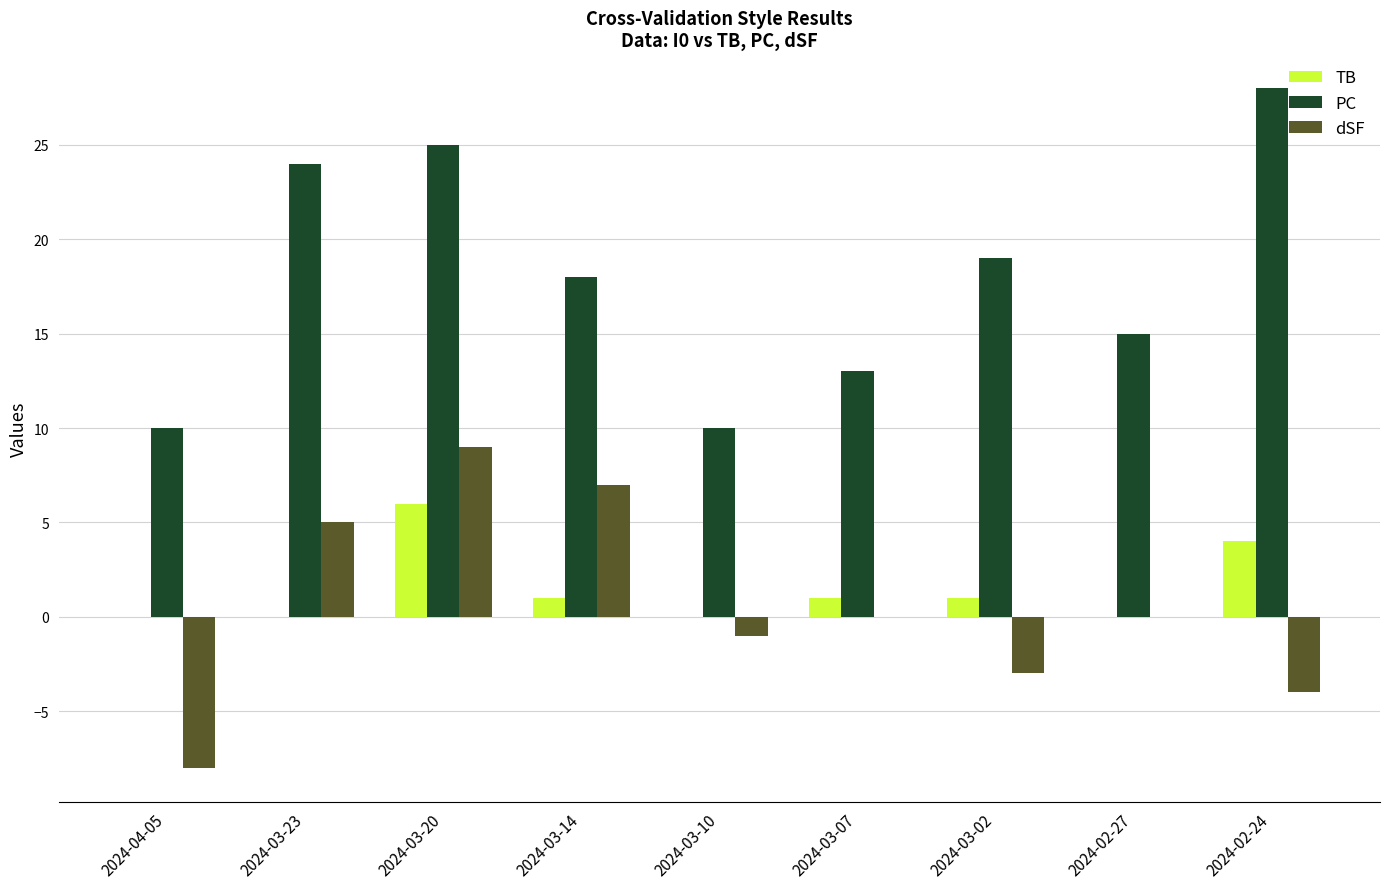

Which series has the widest spread of values?

PC